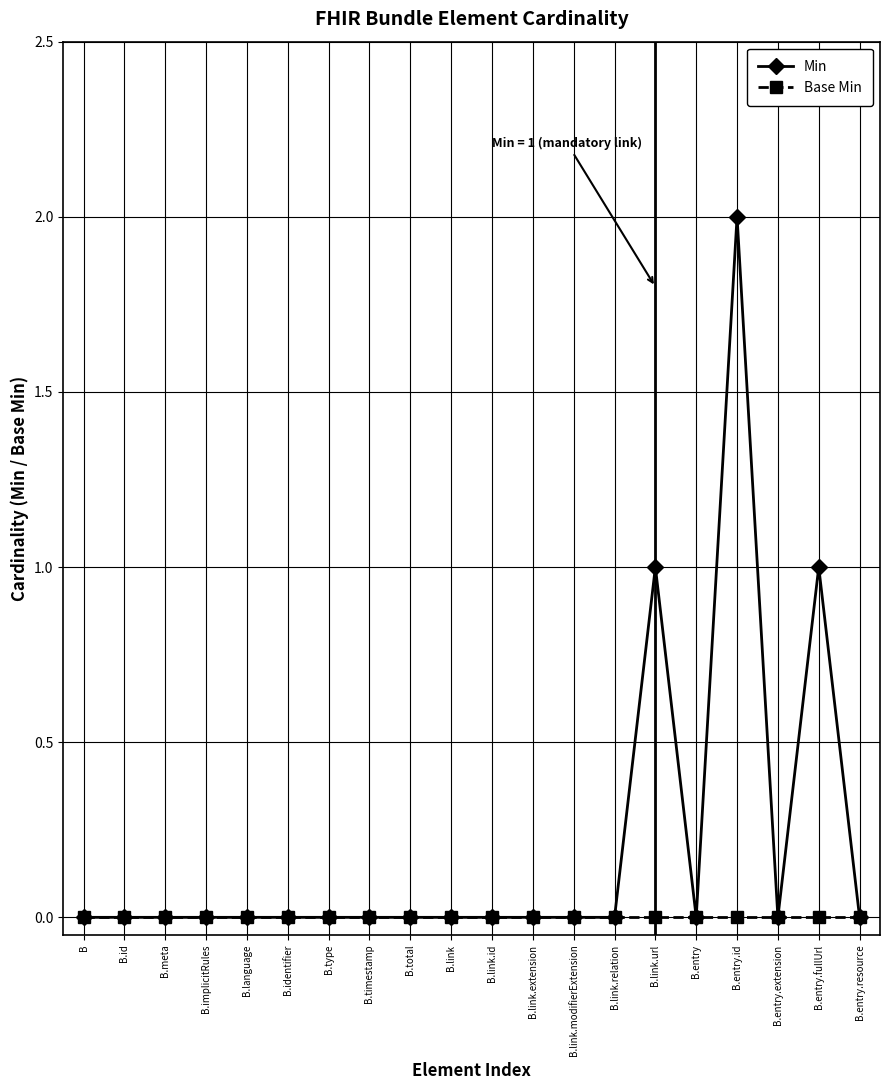

True or false: Min has more than 2 points higher than both neighbors.

True